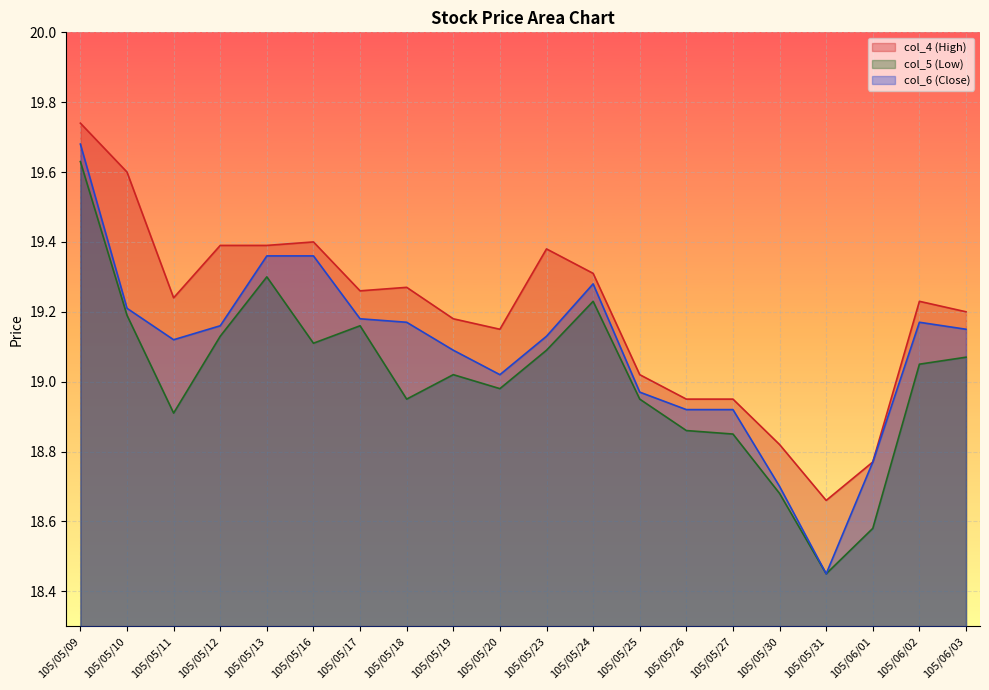

How many values in the col_5 (Low) series exceed 19?

11